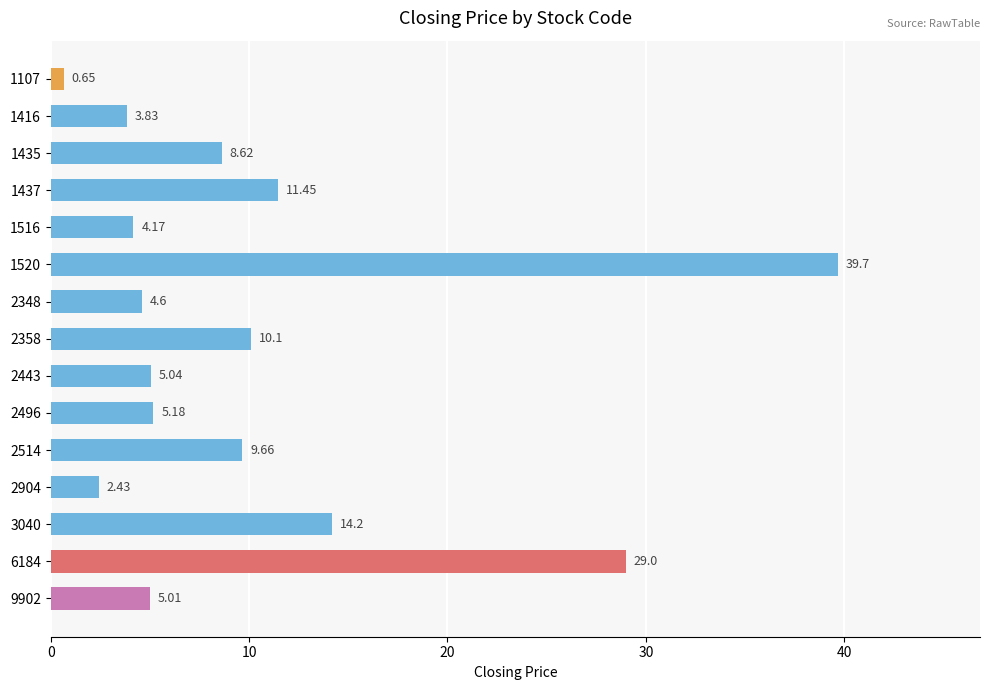

At which label is the value closest to 20?

3040